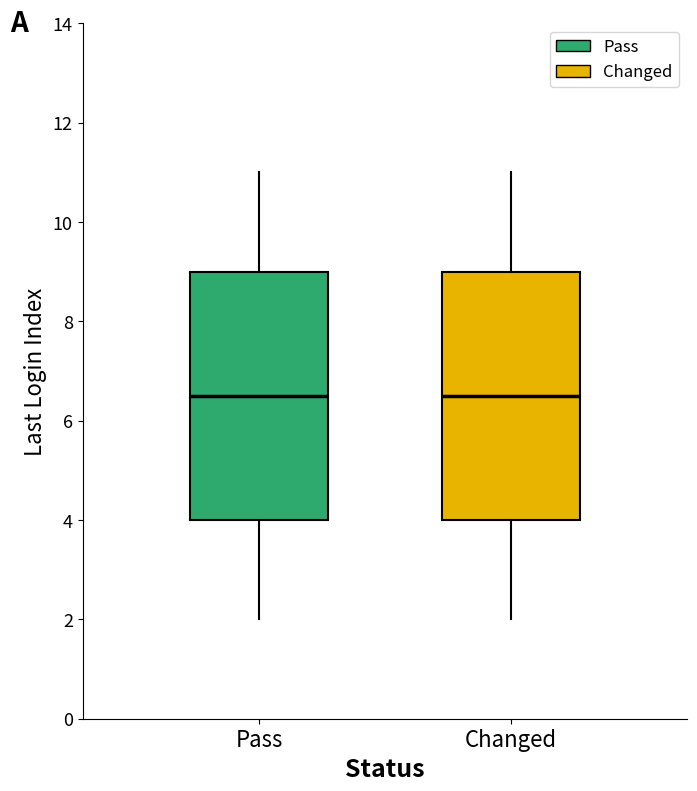

Where is the lower edge of the box for Pass on the y-axis? The values are not printed on the chart, so give them approximately, as read against the axis.

4.0